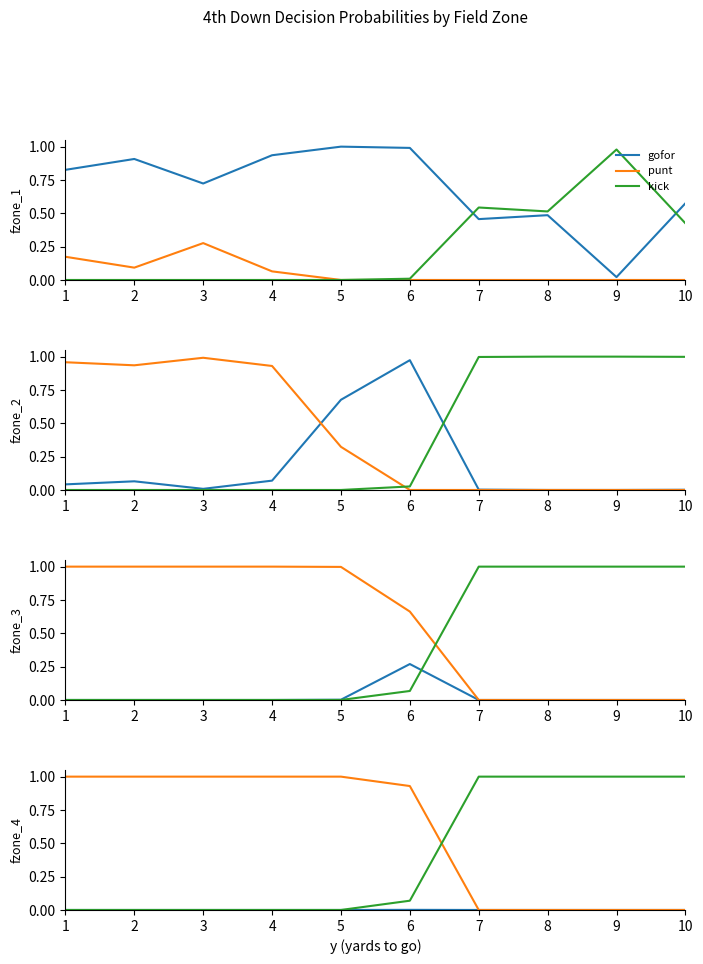

Count the number of data series in this chart.

3